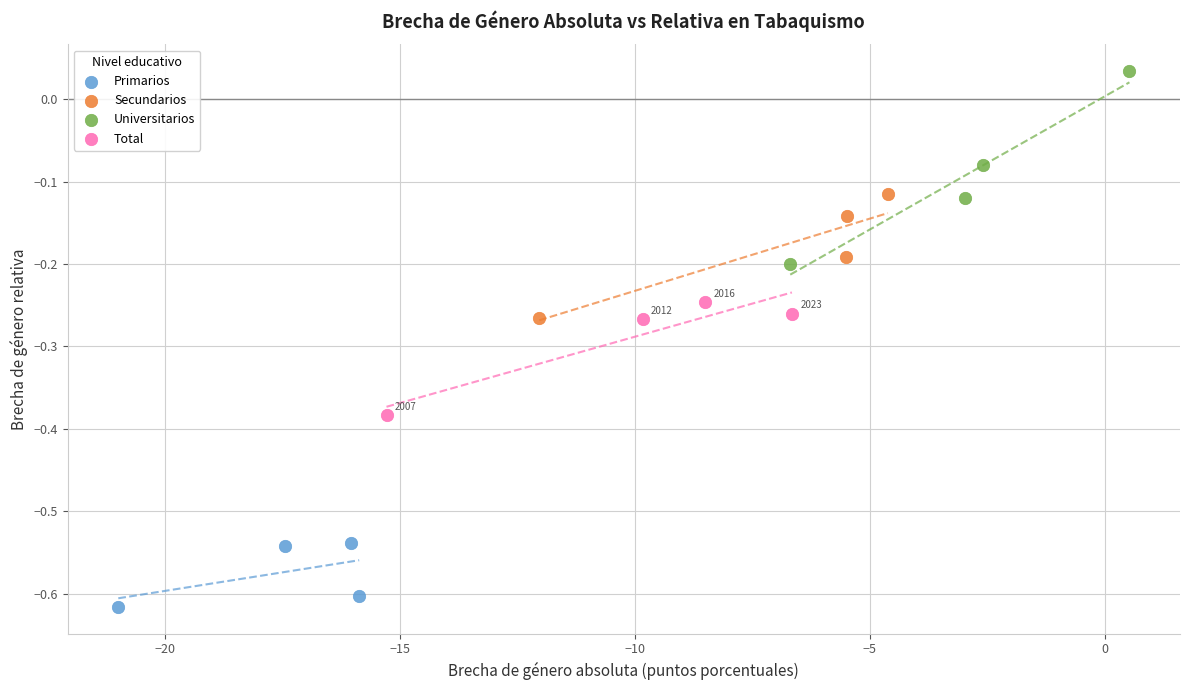

Which series contains the lowest Y value?

Primarios